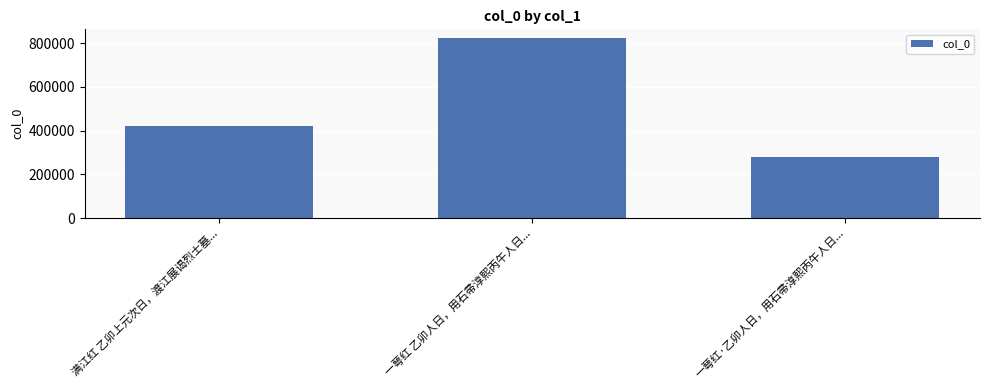

The value at 满江红 乙卯上元次日，渡江展谒烈士墓... is 421091. True or false?

True